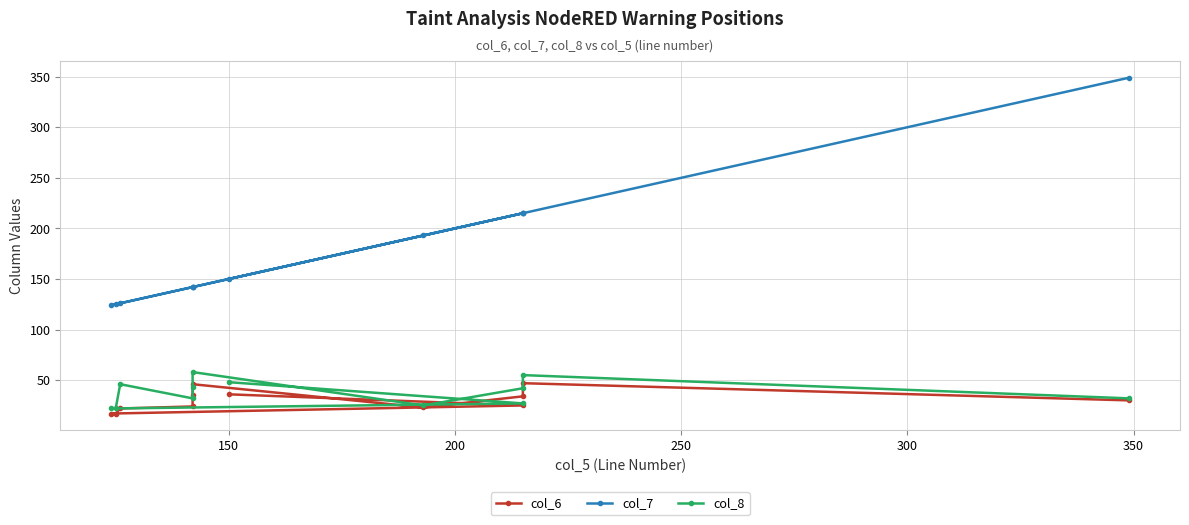

Where is the first local maximum for col_7?

150